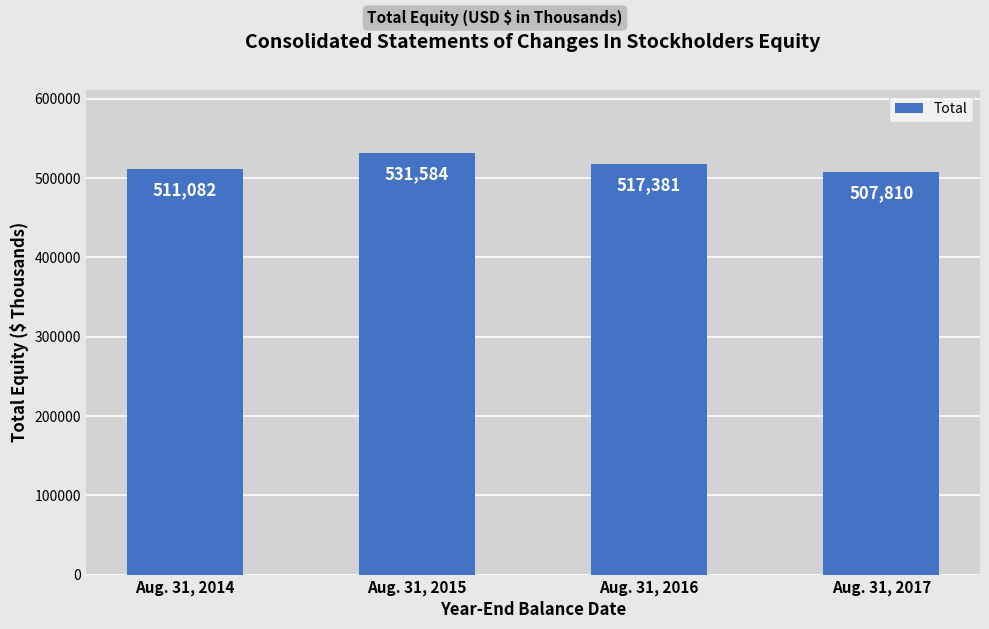

Reading right to left, what are all the values shown in this chart?

Aug. 31, 2017=507810	Aug. 31, 2016=517381	Aug. 31, 2015=531584	Aug. 31, 2014=511082